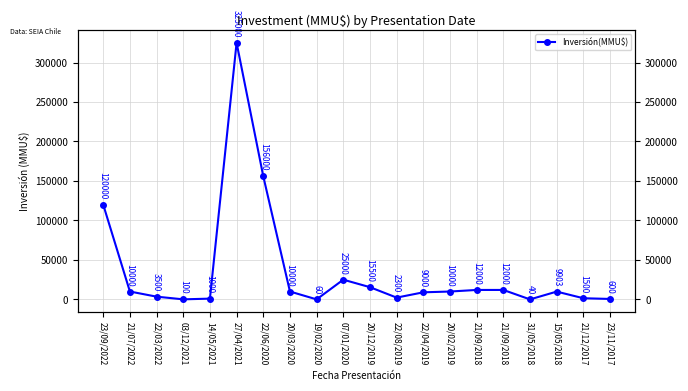

How many interior local peaks (higher than both neighbors) does the data have?

3